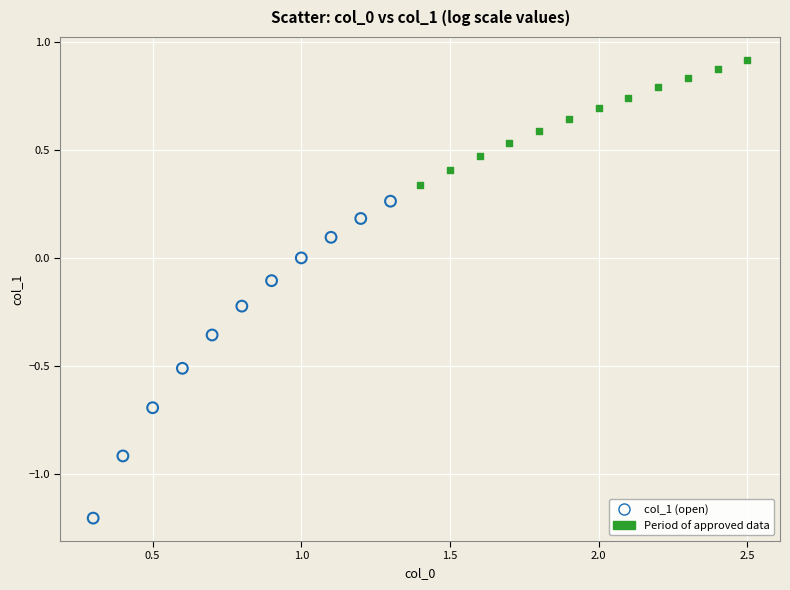

Which series reaches the maximum Y coordinate?

Period of approved data